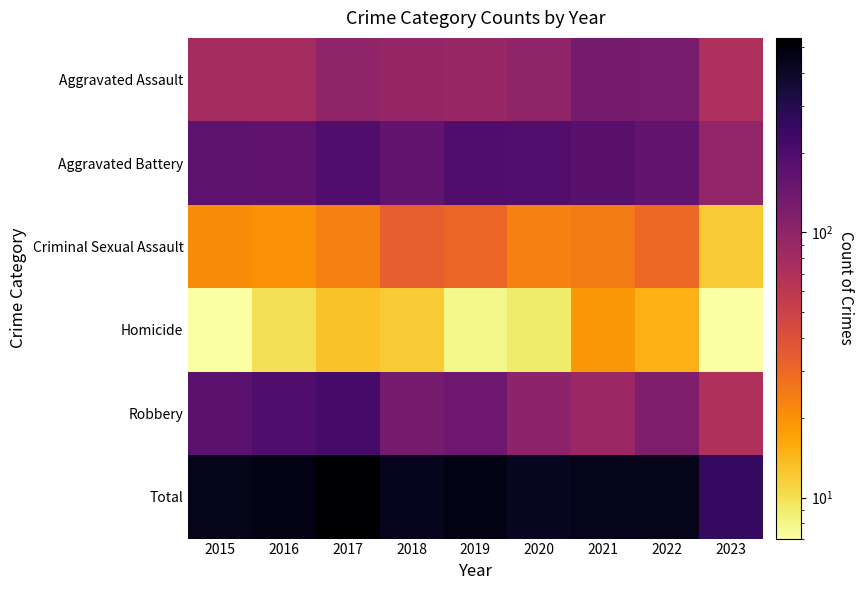

Reading right to left, list all the values displayed in this chart.

Aggravated Assault: 2023=72	2022=128	2021=131	2020=99	2019=91	2018=93	2017=99	2016=79	2015=79
Aggravated Battery: 2023=97	2022=158	2021=174	2020=186	2019=193	2018=160	2017=194	2016=164	2015=169
Criminal Sexual Assault: 2023=12	2022=30	2021=25	2020=23	2019=31	2018=33	2017=23	2016=20	2015=21
Homicide: 2023=7	2022=15	2021=19	2020=9	2019=8	2018=12	2017=13	2016=10	2015=7
Robbery: 2023=71	2022=118	2021=88	2020=101	2019=143	2018=132	2017=213	2016=196	2015=172
Total: 2023=259	2022=449	2021=437	2020=418	2019=466	2018=430	2017=542	2016=469	2015=448